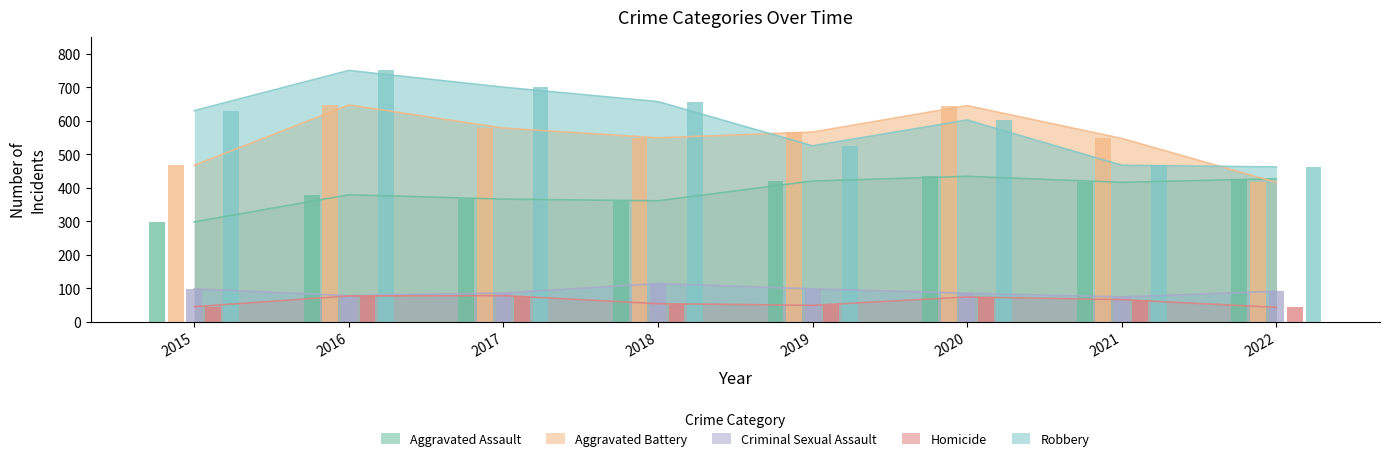

Count the number of categories in the chart.

8